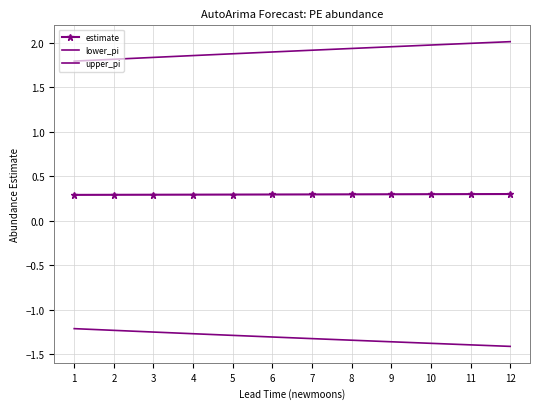

Which has a higher value, 4 or 5?

5